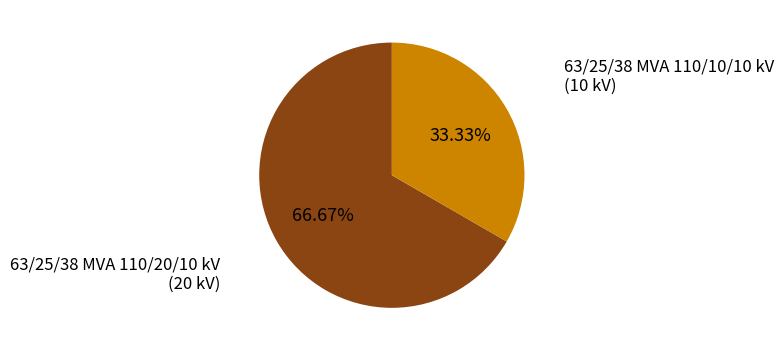

Rank the categories by value from highest to lowest.

63/25/38 MVA 110/20/10 kV, 63/25/38 MVA 110/10/10 kV